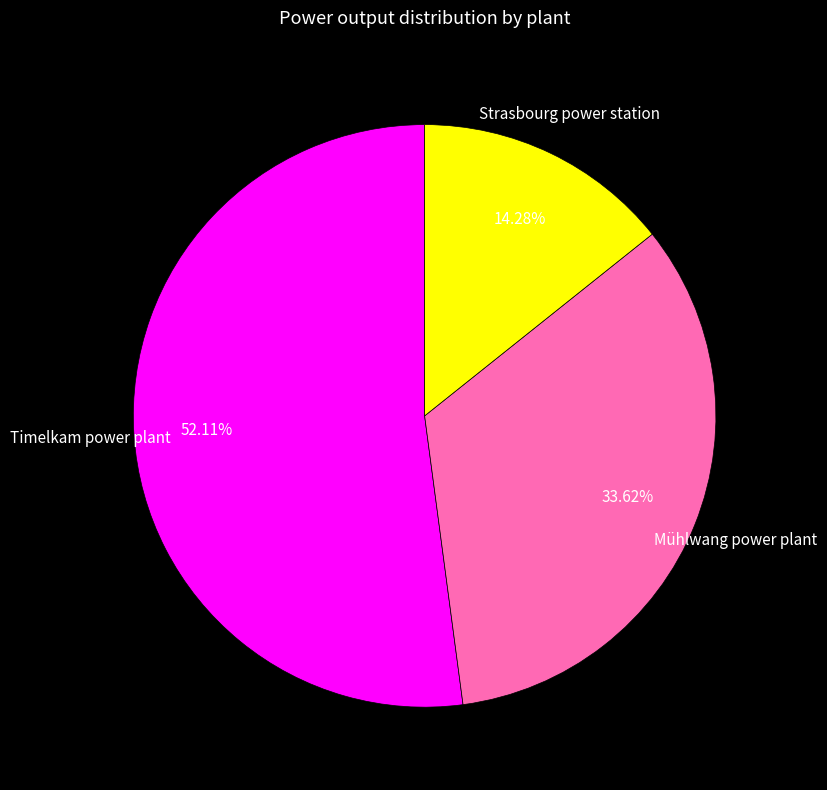

To the nearest percent, what percentage of the pie is Mühlwang power plant?

34%